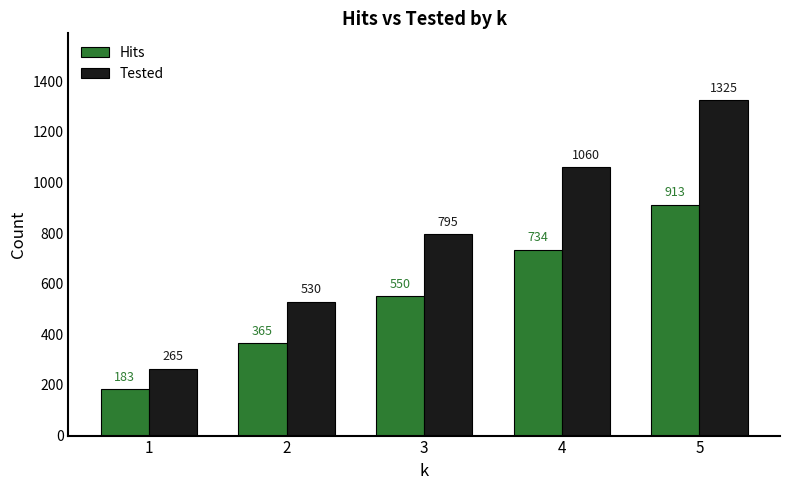

What is the difference between the Hits values at 3 and 1?

367